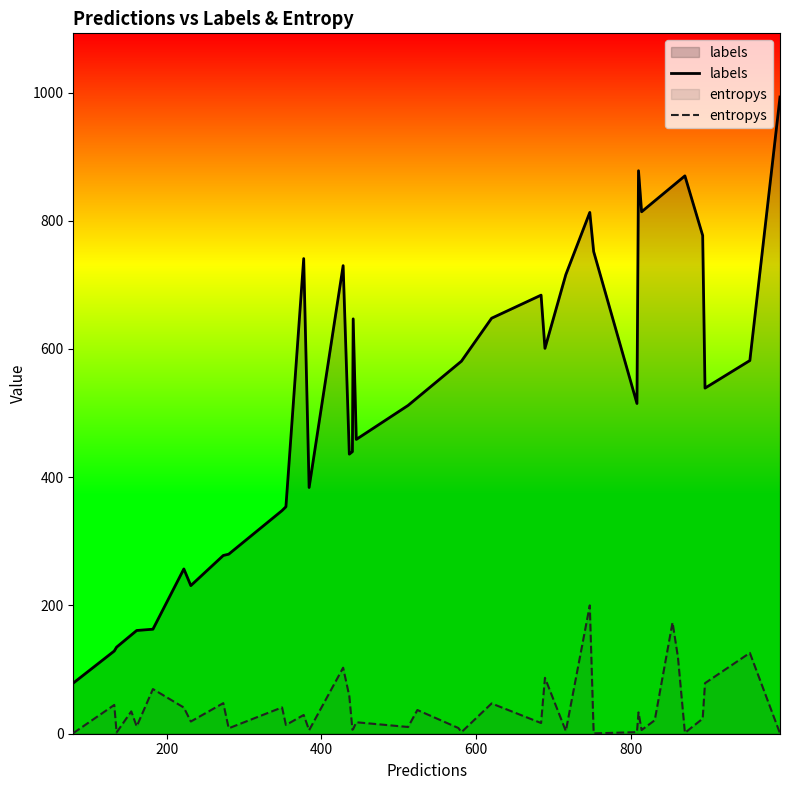

What is the sum of all entropys values?

1562.4